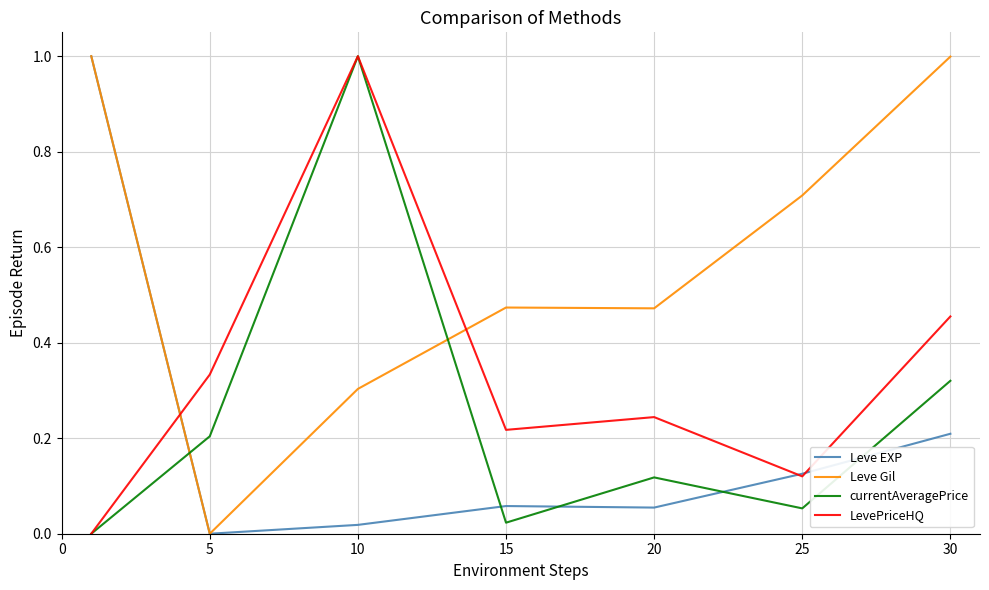

Which series has the largest total across all categories?

Leve Gil